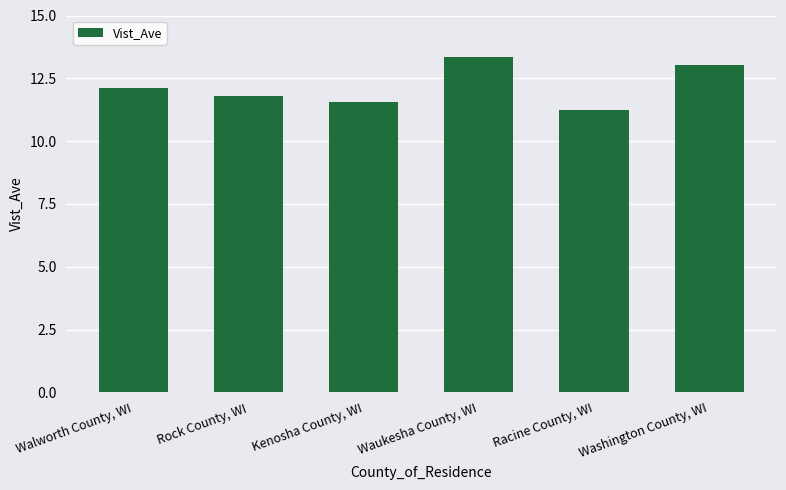

How many series are shown in this chart?

1